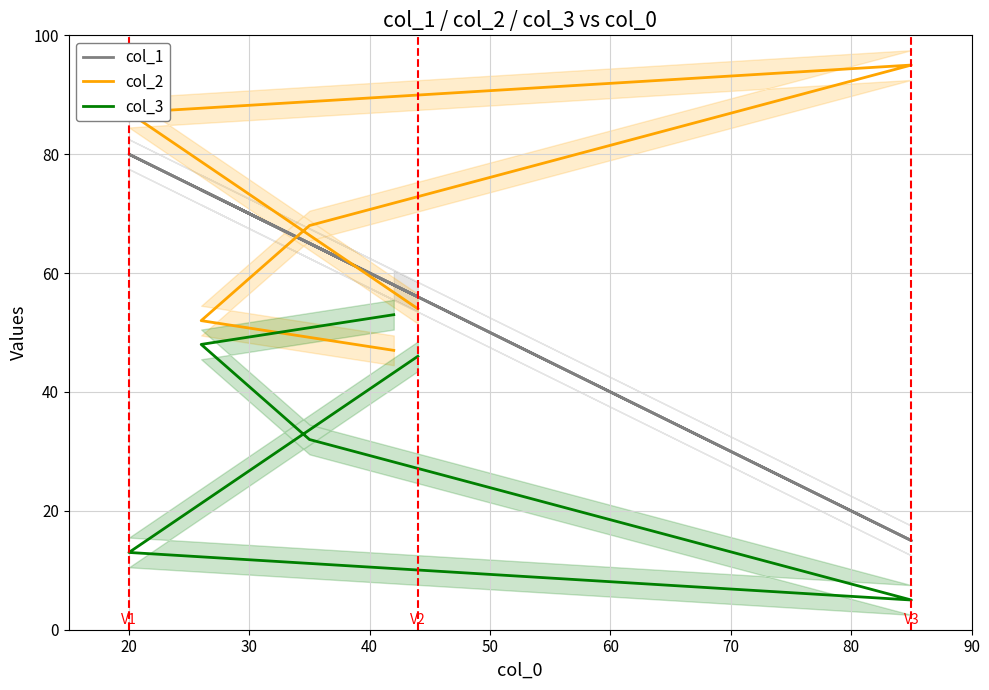

At 30, list the series in order from largest to smallest.

col_2, col_1, col_3